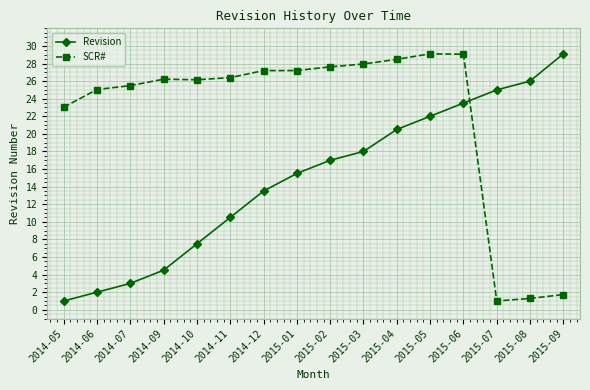

Rank the series by their average value, from lowest to highest.

Revision, SCR#